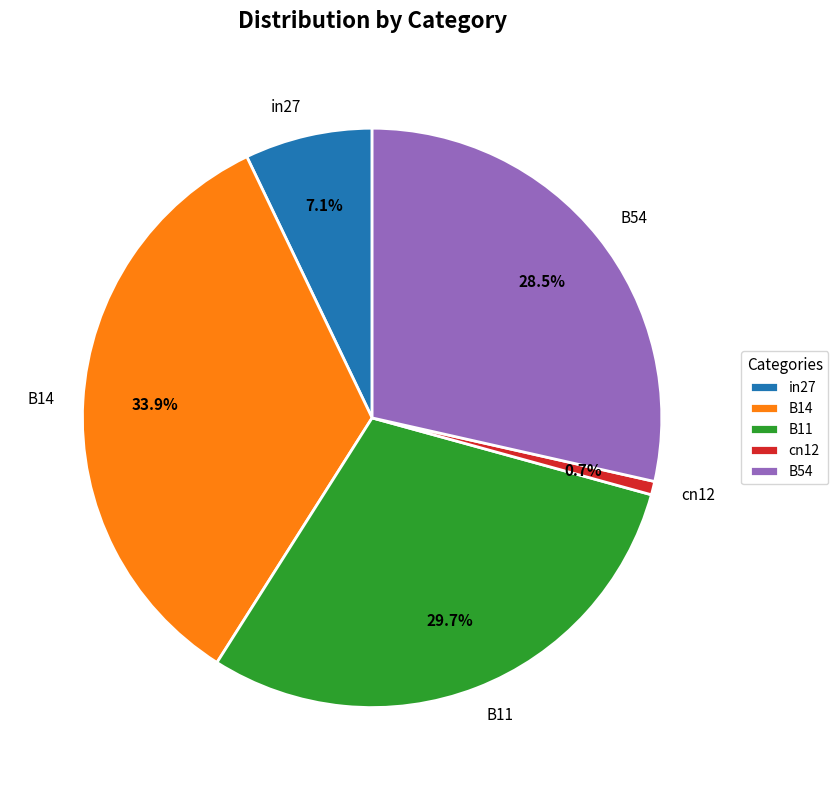

Is there any slice that represents more than half of the pie?

No